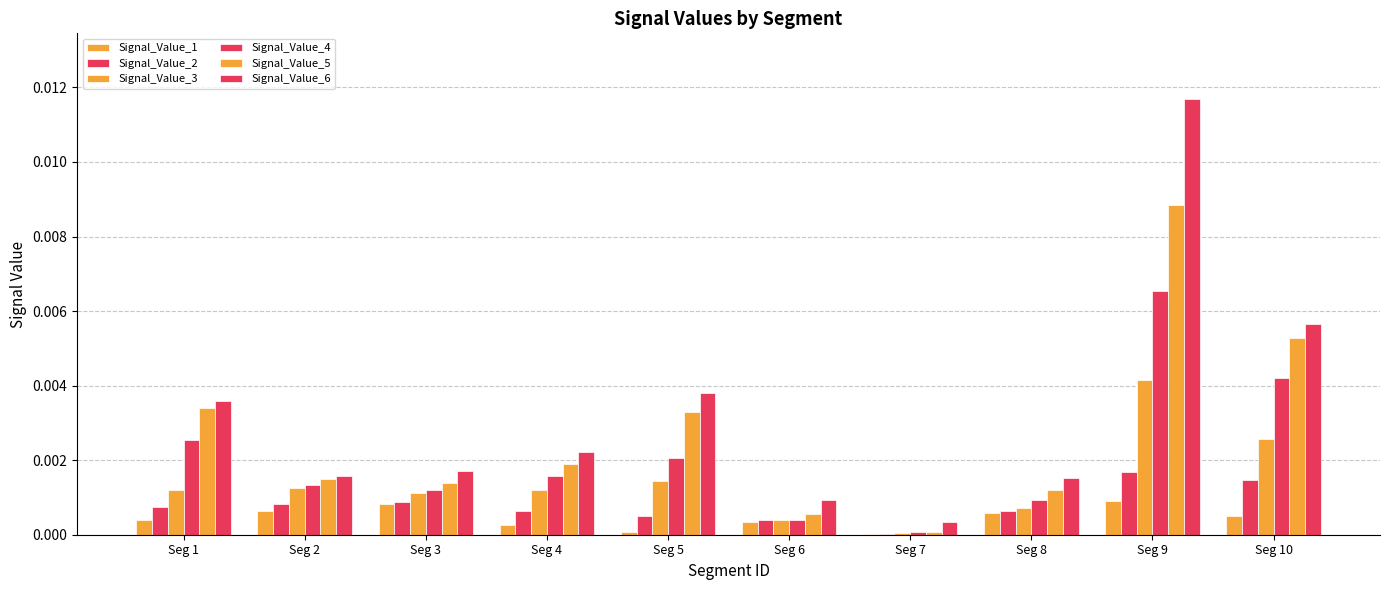

At how many categories does at least one series exceed 0?

10